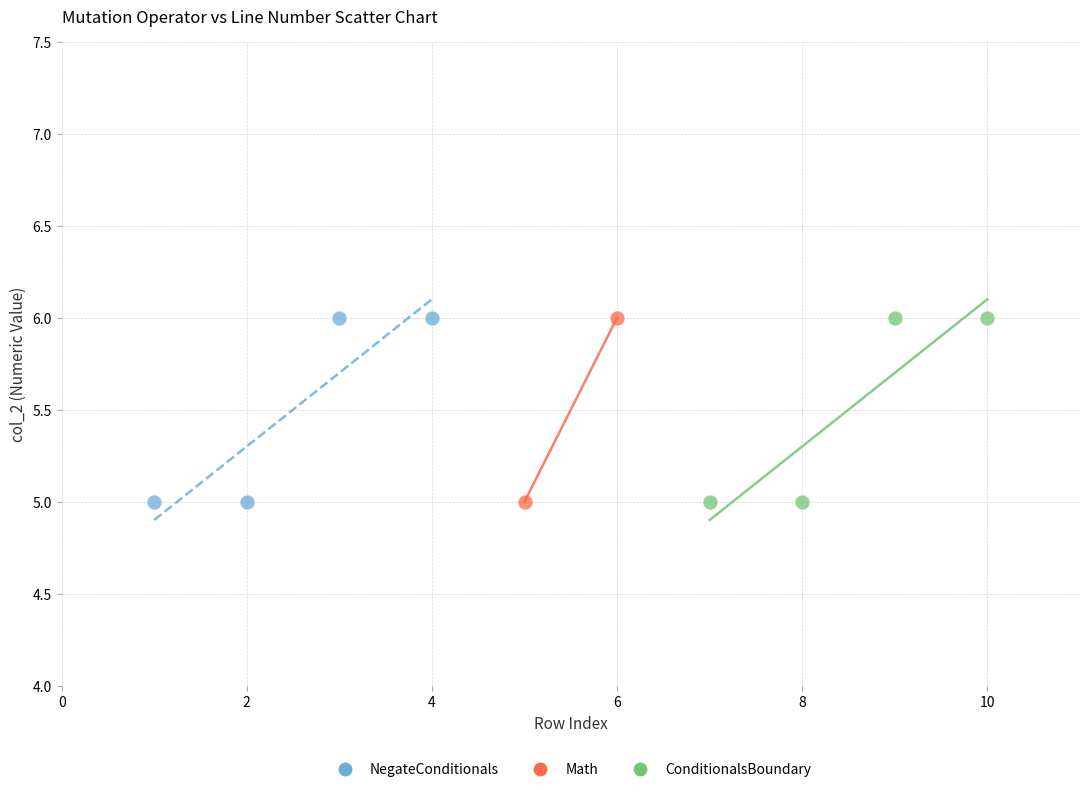

What are all the series names shown in the legend?

NegateConditionals, Math, ConditionalsBoundary